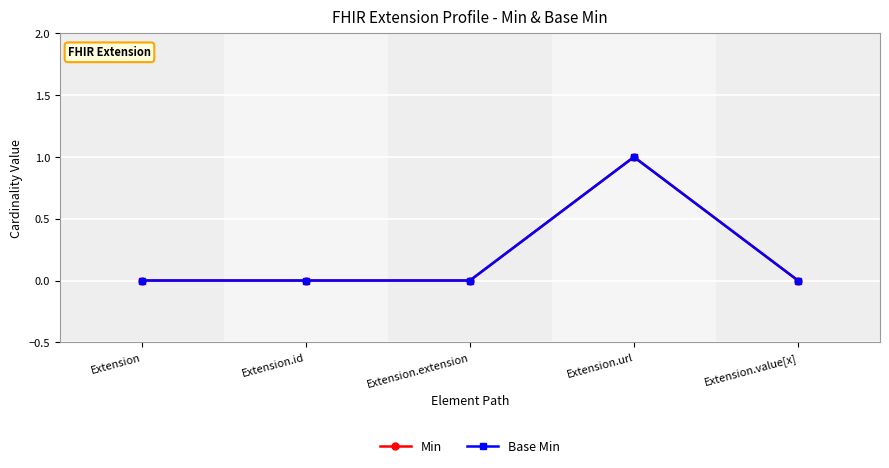

Is this an area chart (filled region under the line)?

No